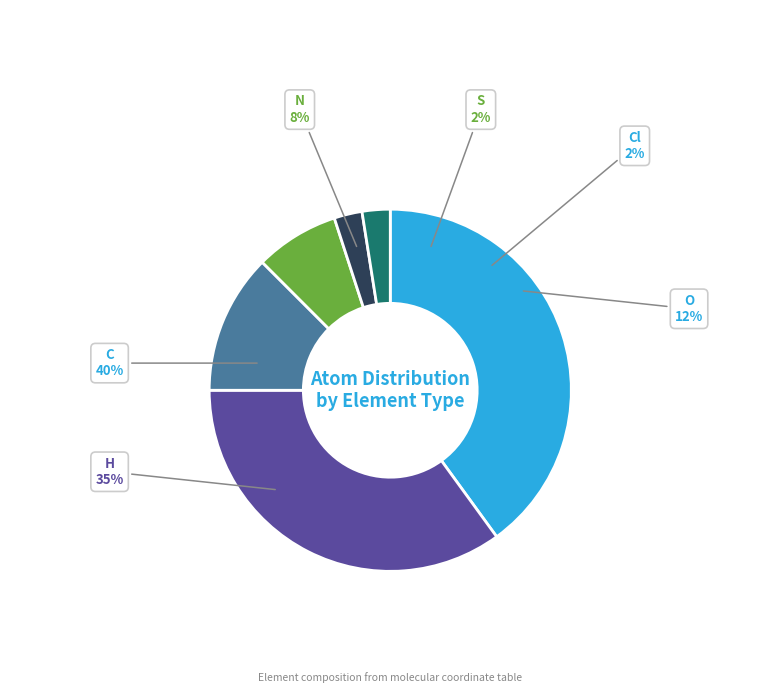

Rank the categories by value from lowest to highest.

S, Cl, N, O, H, C